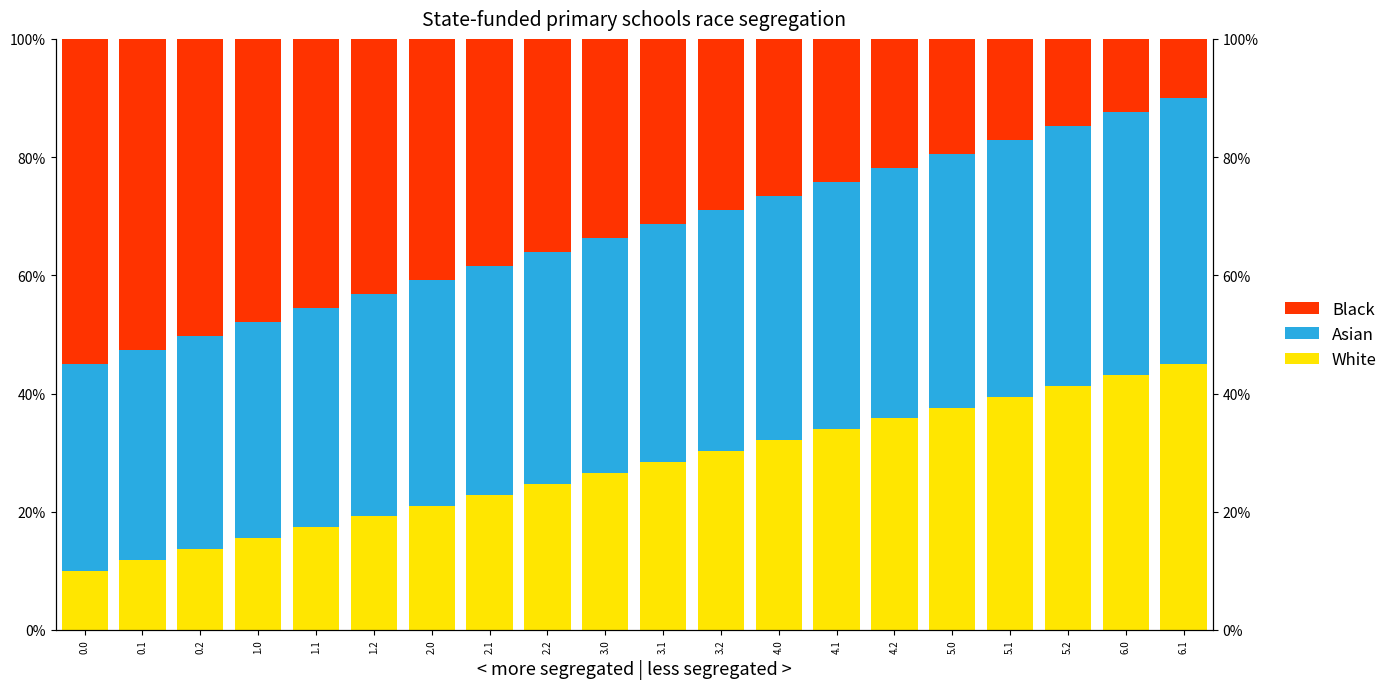

Which series has the largest range (max minus min)?

Black